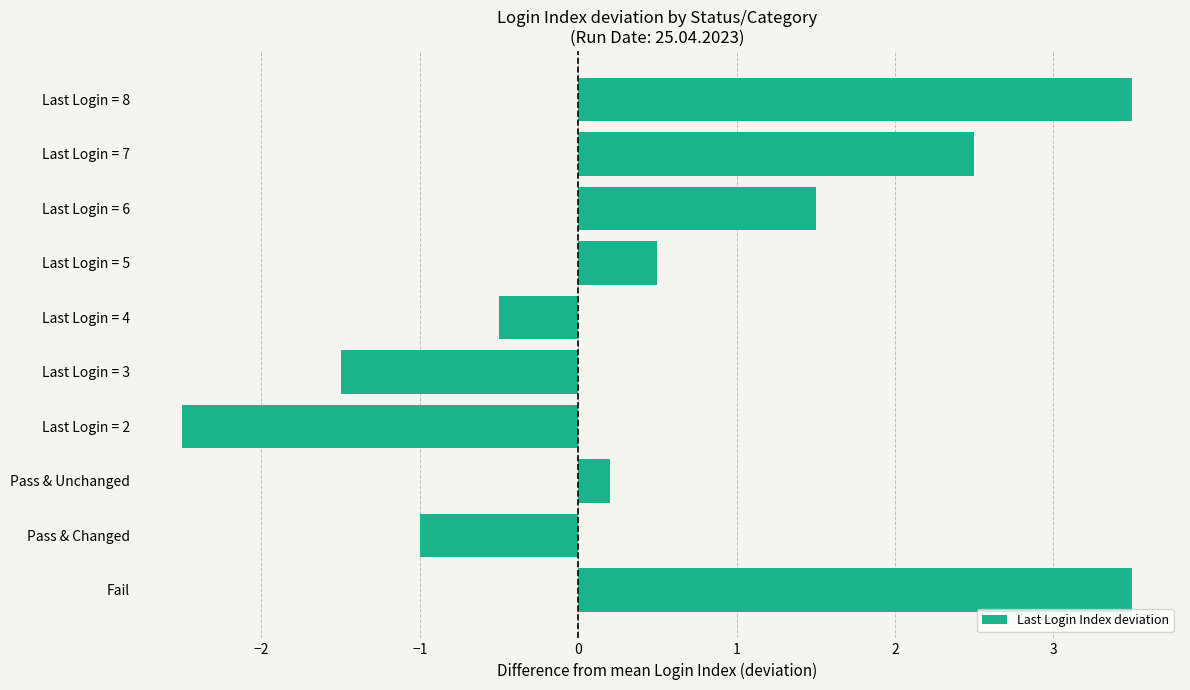

Reading bottom to top, list all the values displayed in this chart.

Fail=3.5	Pass & Changed=-1.0	Pass & Unchanged=0.2	Last Login = 2=-2.5	Last Login = 3=-1.5	Last Login = 4=-0.5	Last Login = 5=0.5	Last Login = 6=1.5	Last Login = 7=2.5	Last Login = 8=3.5